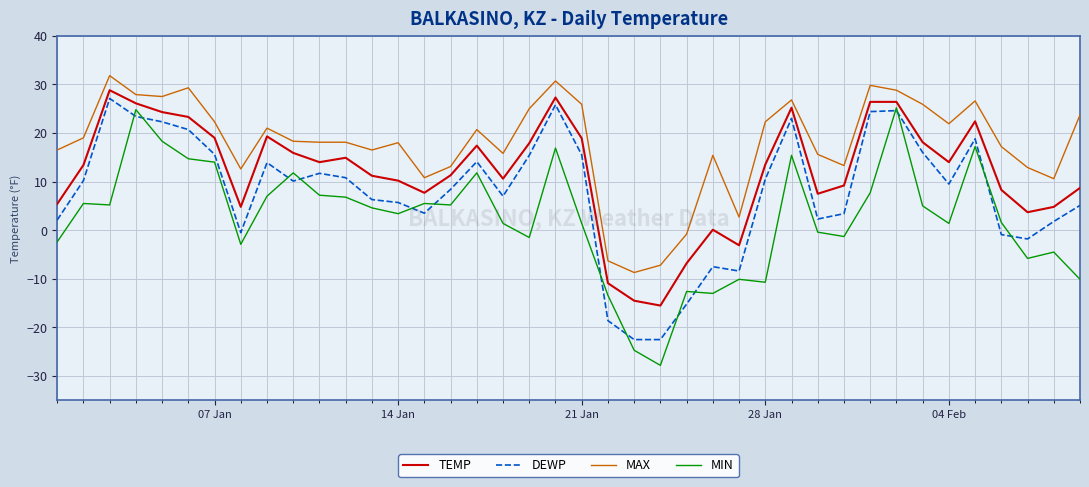

What is the minimum value shown in the chart?

-27.8